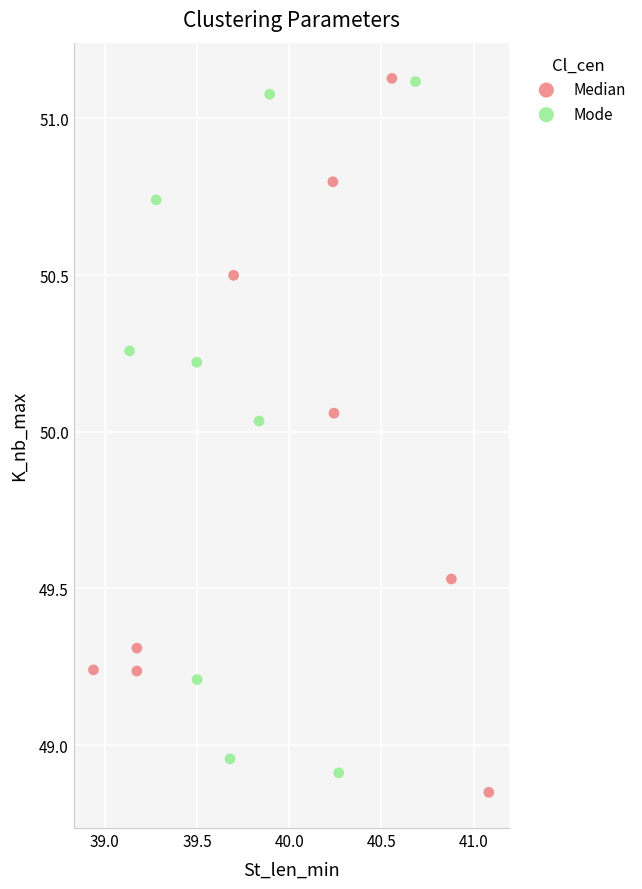

What are all the series names shown in the legend?

Median, Mode